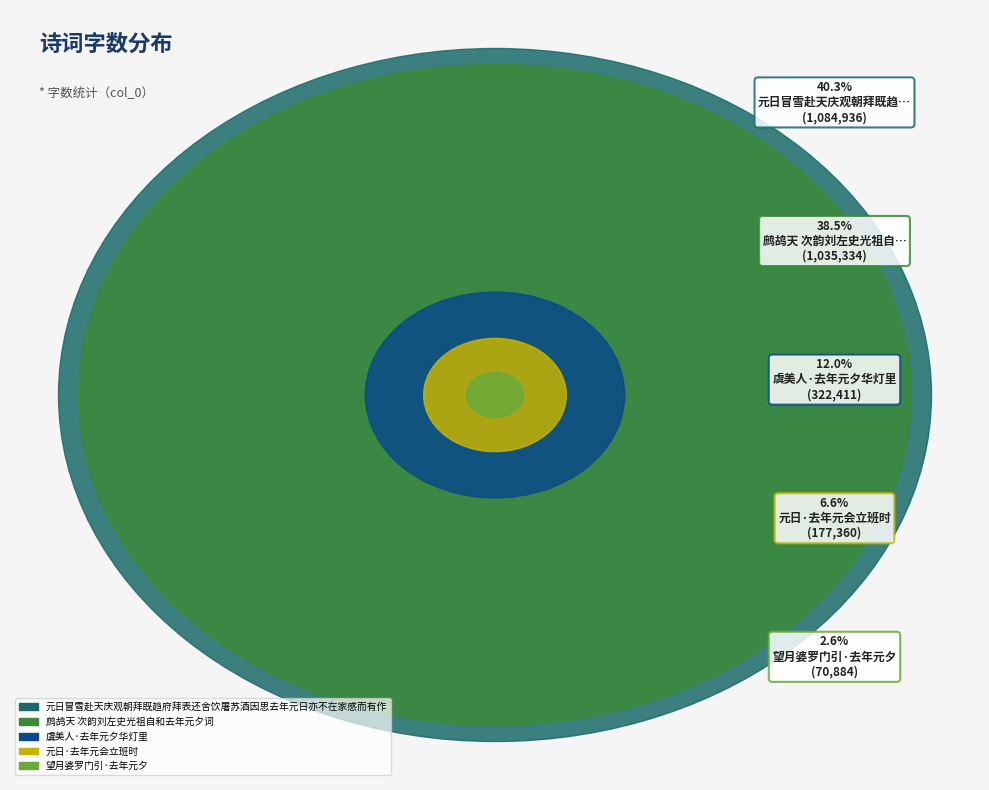

How many segments does this pie chart have?

5